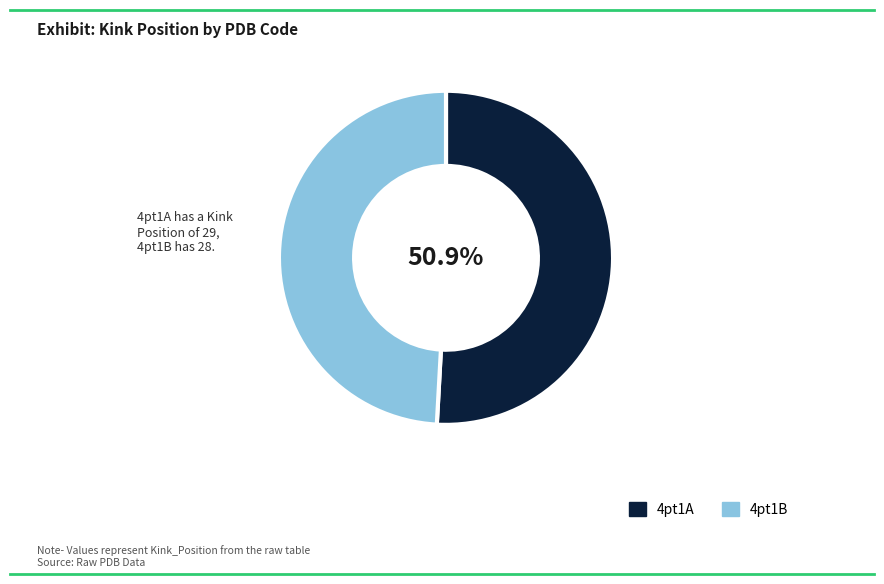

What is the largest slice in the pie chart?

4pt1A